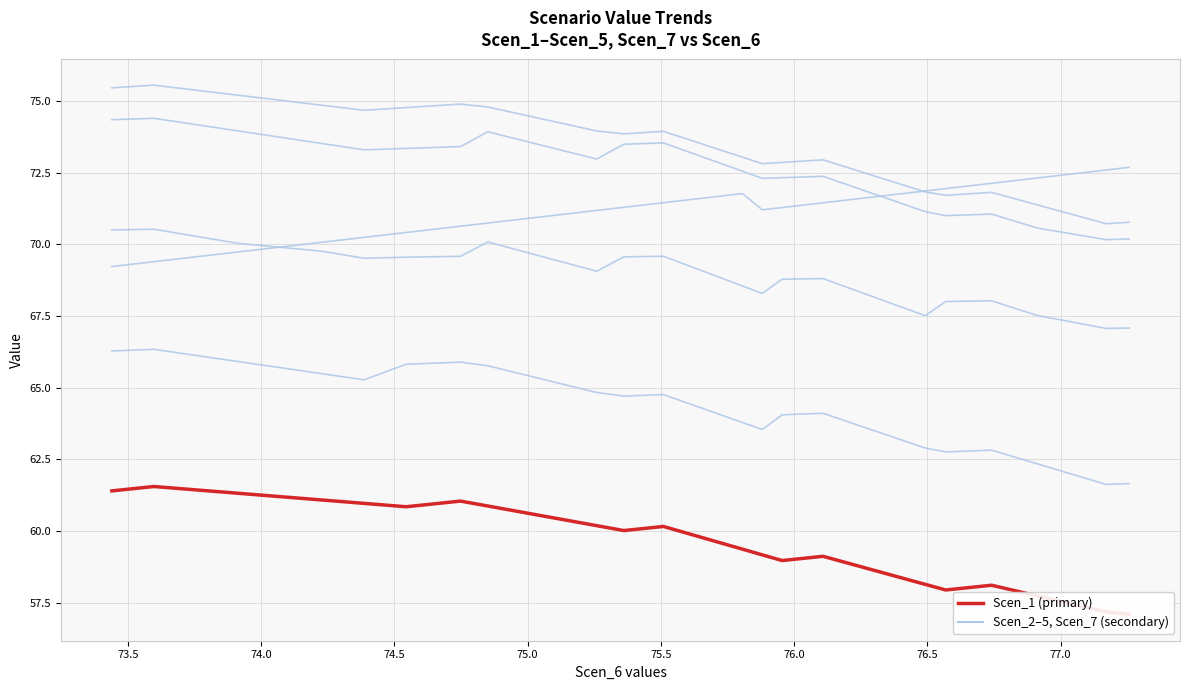

True or false: Scen_4 and Scen_1 cross at least once.

False